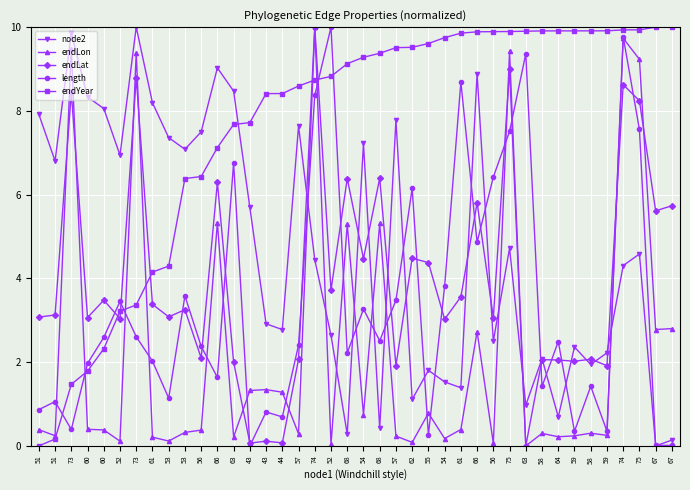

Does the chart have visible grid lines?

Yes